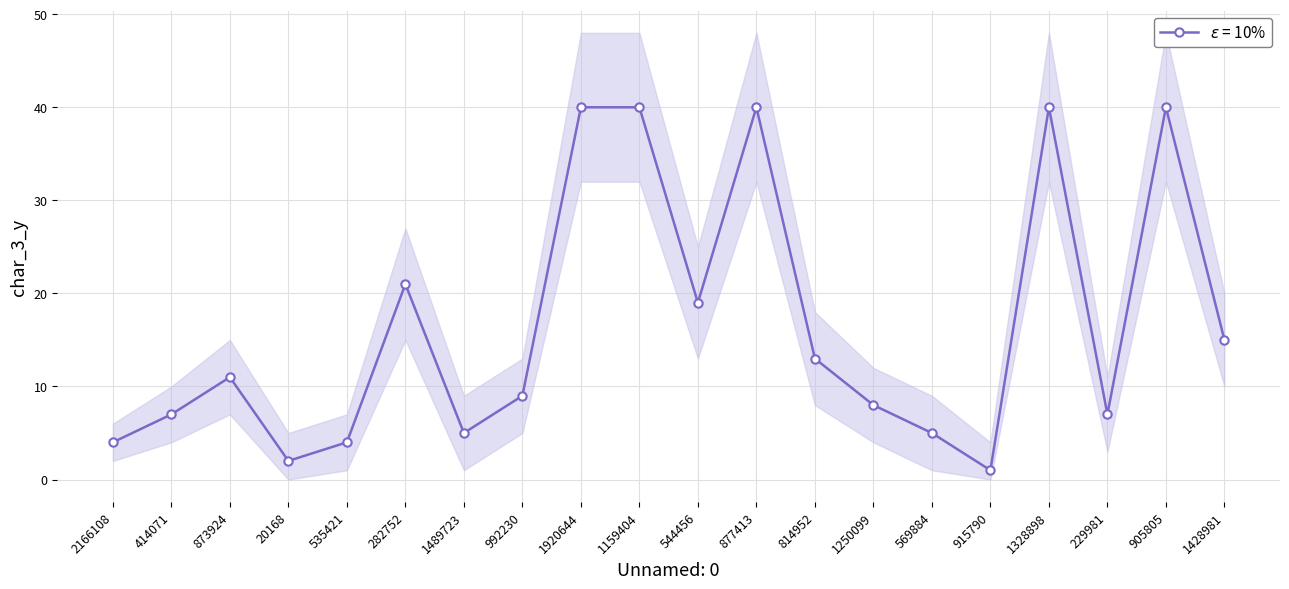

Reading left to right, list all the values displayed in this chart.

char_3_y: 4	7	11	2	4	21	5	9	40	40	19	40	13	8	5	1	40	7	40	15
char_3_y_upper: 6	10	15	5	7	27	9	13	48	48	25	48	18	12	9	4	48	11	48	20
char_3_y_lower: 2	4	7	0	1	15	1	5	32	32	13	32	8	4	1	0	32	3	32	10